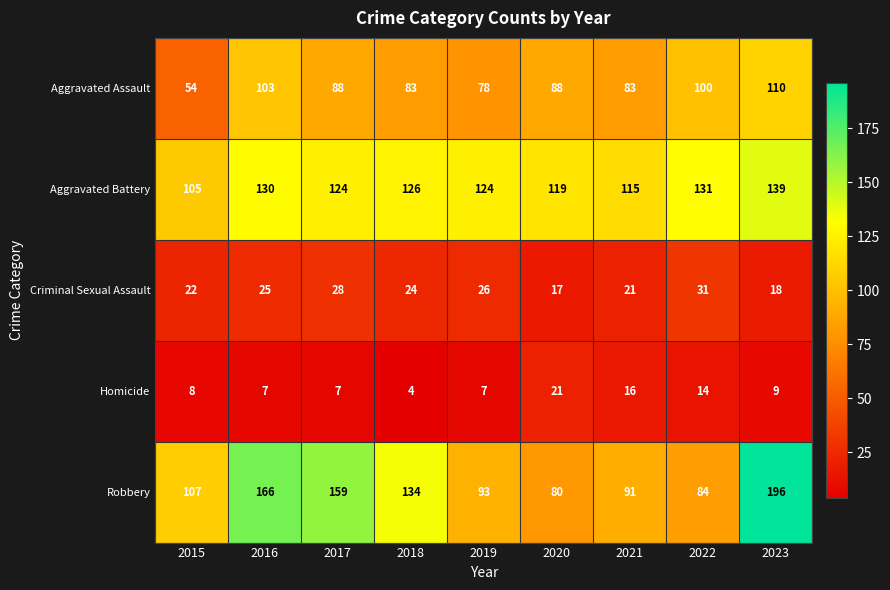

Rank the series at 2017 from highest to lowest value.

Robbery, Aggravated Battery, Aggravated Assault, Criminal Sexual Assault, Homicide